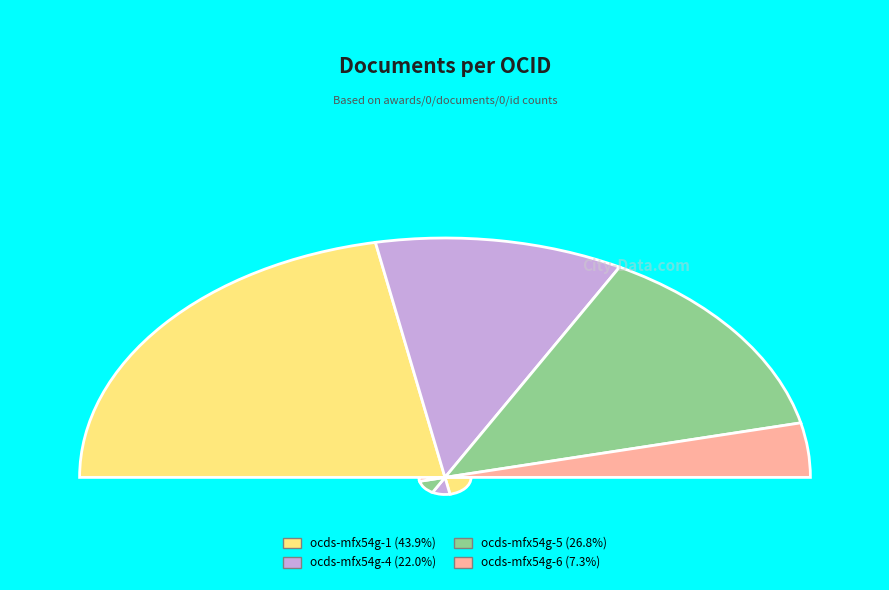

The ocds-mfx54g-1 slice represents 44% of the pie. True or false?

True